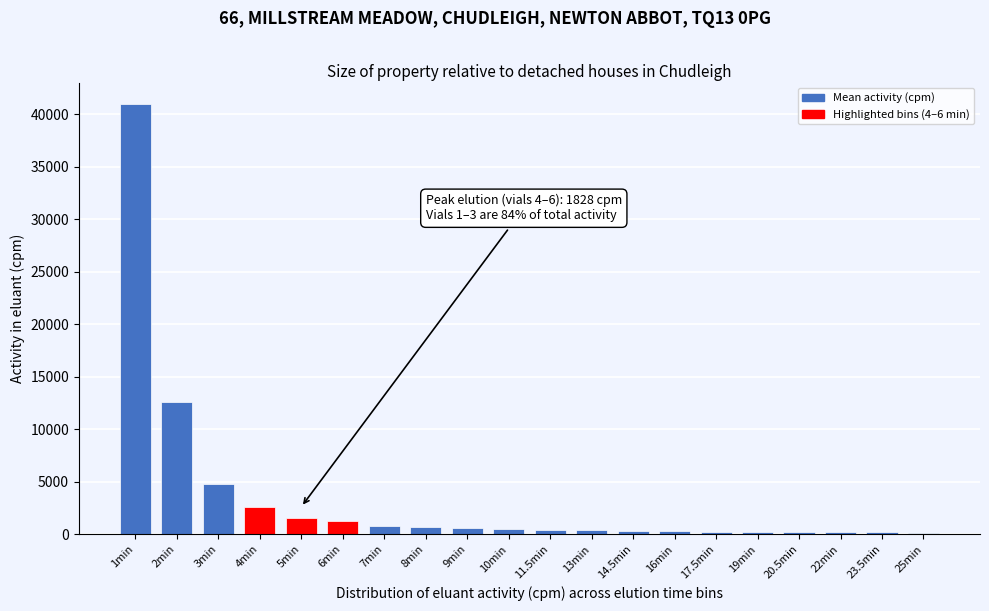

What is the maximum value shown in the chart?

40979.4